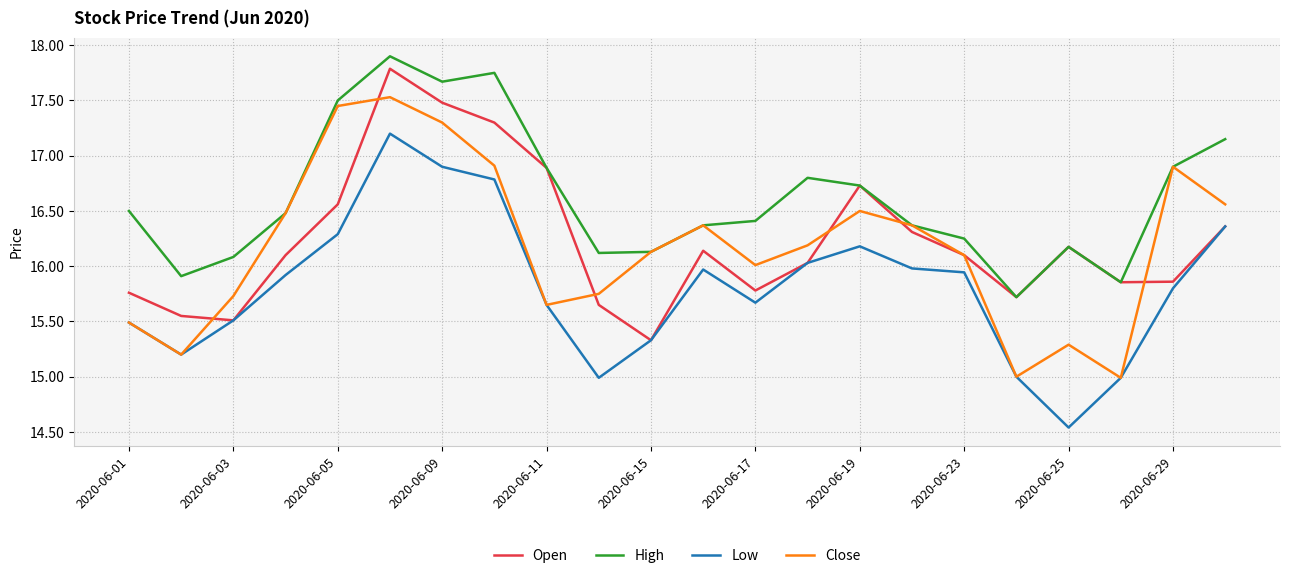

Which series has the widest spread of values?

Low